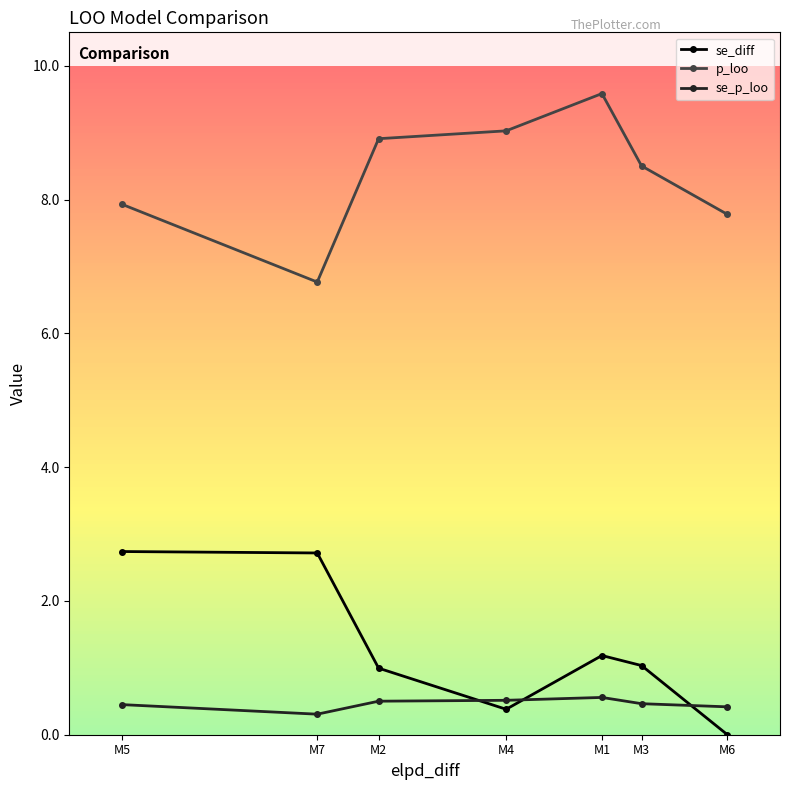

List the series in order of their peak value, highest first.

p_loo, se_diff, se_p_loo